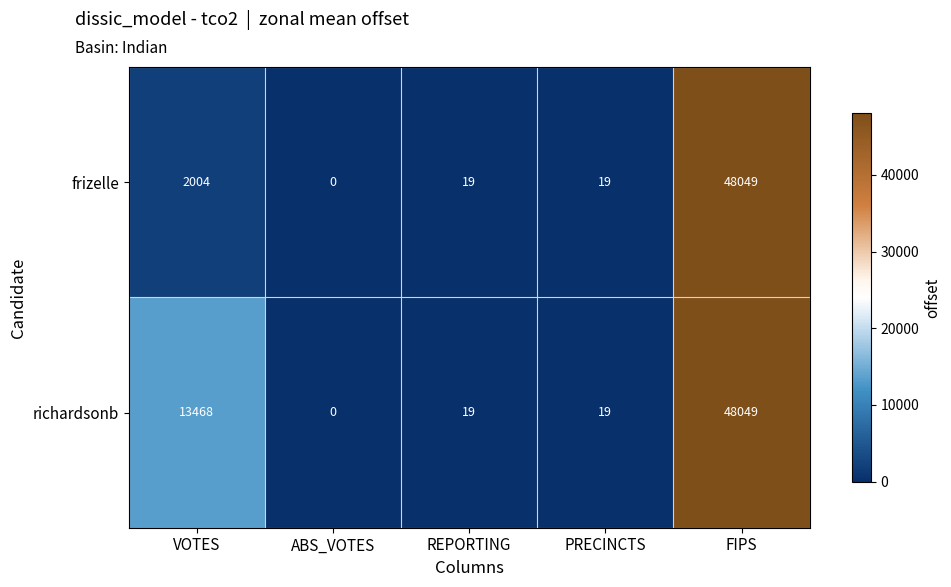

What is the greatest value displayed?

48049